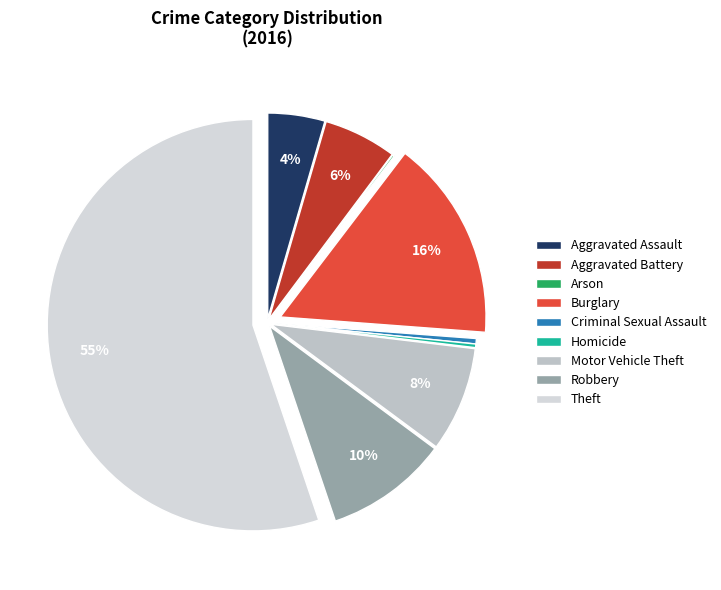

To the nearest percent, what is the average slice percentage?

11%